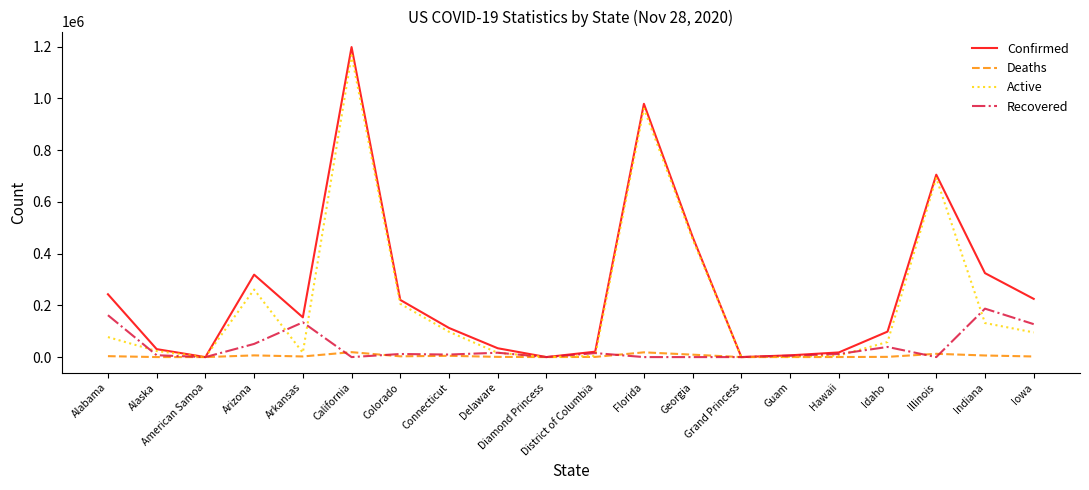

Where is the first local maximum for Confirmed?

Arizona